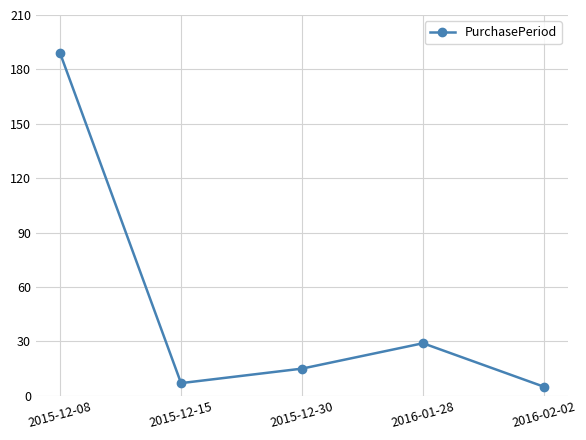

Reading left to right, what are all the values shown in this chart?

2015-12-08=189	2015-12-15=7	2015-12-30=15	2016-01-28=29	2016-02-02=5